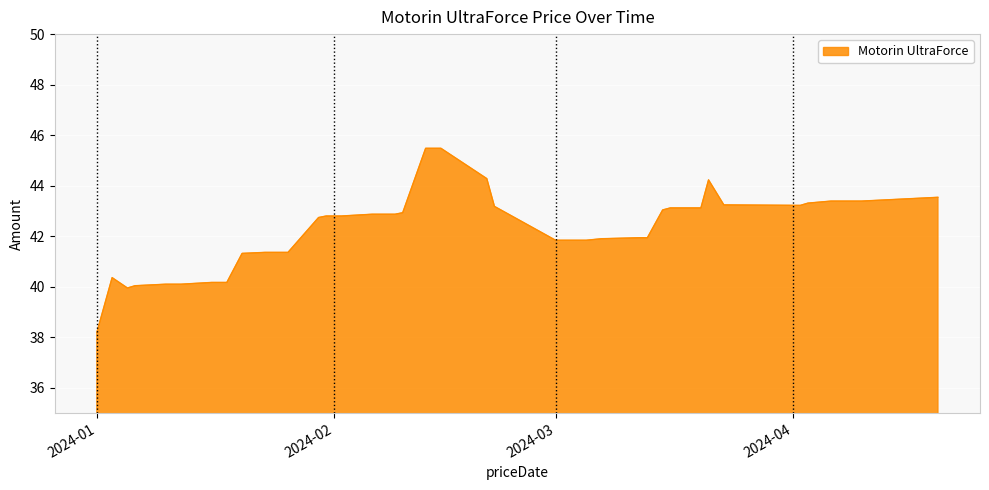

What is the maximum value shown in the chart?

45.5